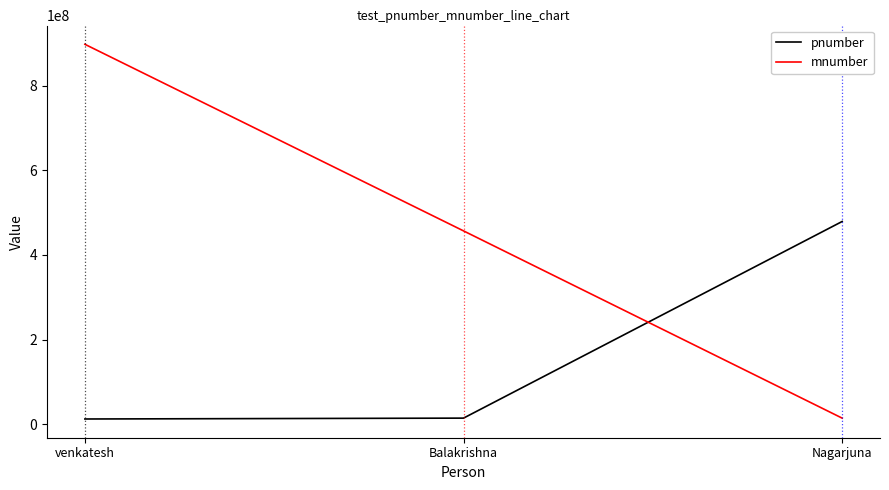

Which series has the widest spread of values?

mnumber